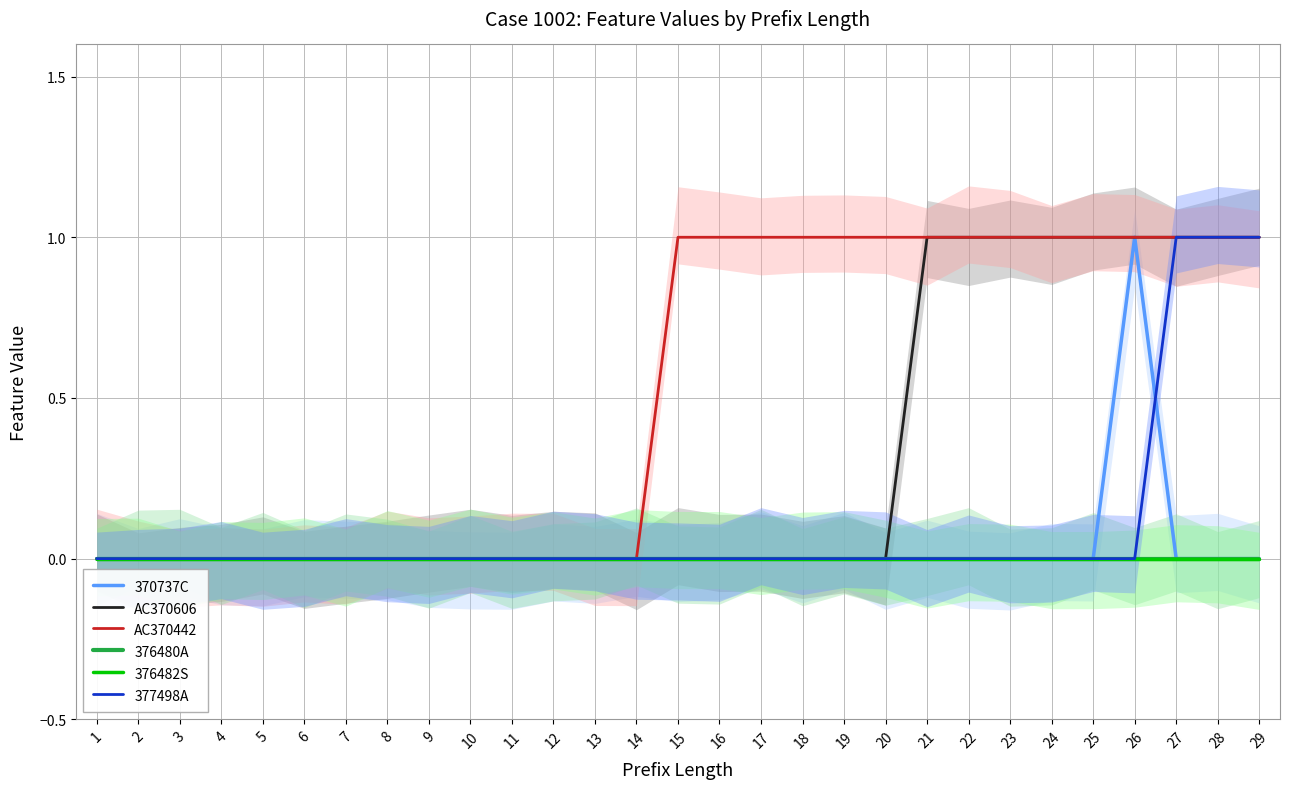

True or false: AC370442 has more than 0 points higher than both neighbors.

False